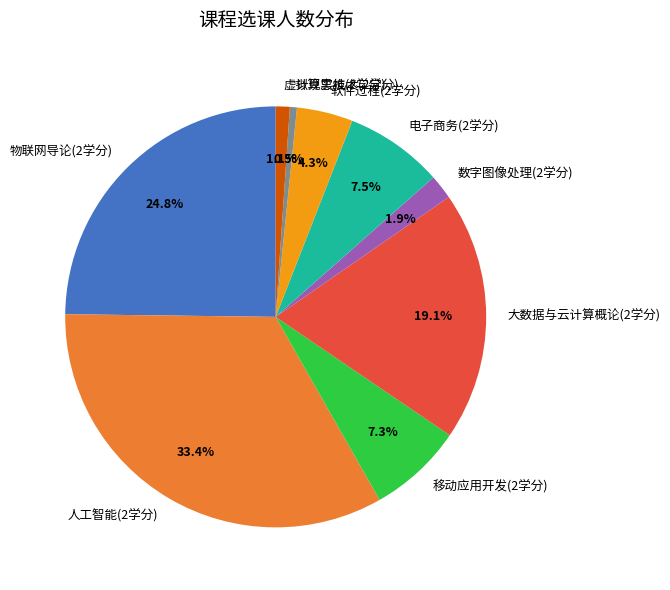

What is the largest slice in the pie chart?

人工智能(2学分)